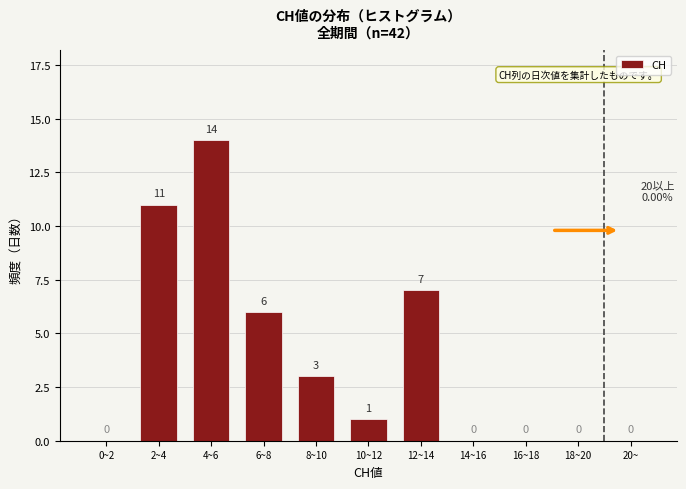

Reading right to left, what are all the values shown in this chart?

20~=0	18~20=0	16~18=0	14~16=0	12~14=7	10~12=1	8~10=3	6~8=6	4~6=14	2~4=11	0~2=0